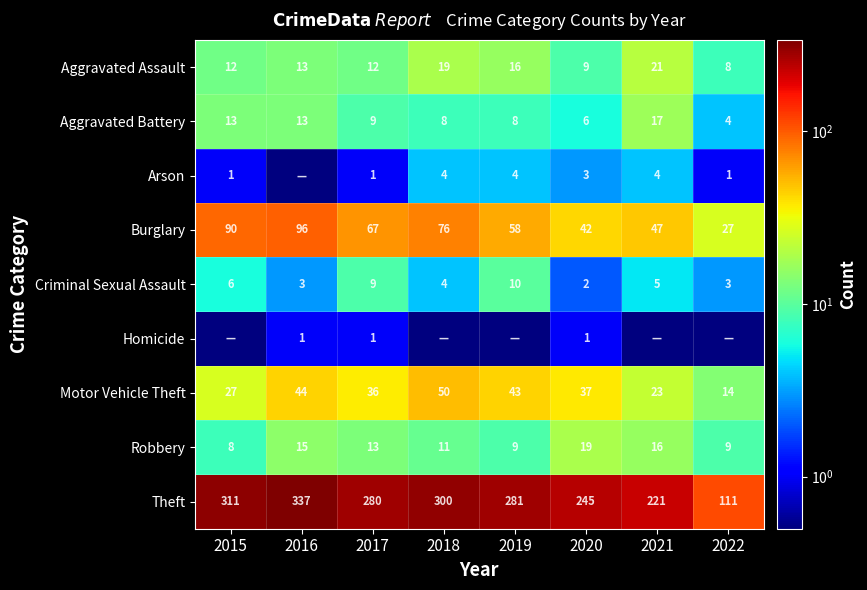

How many series are shown in this chart?

9